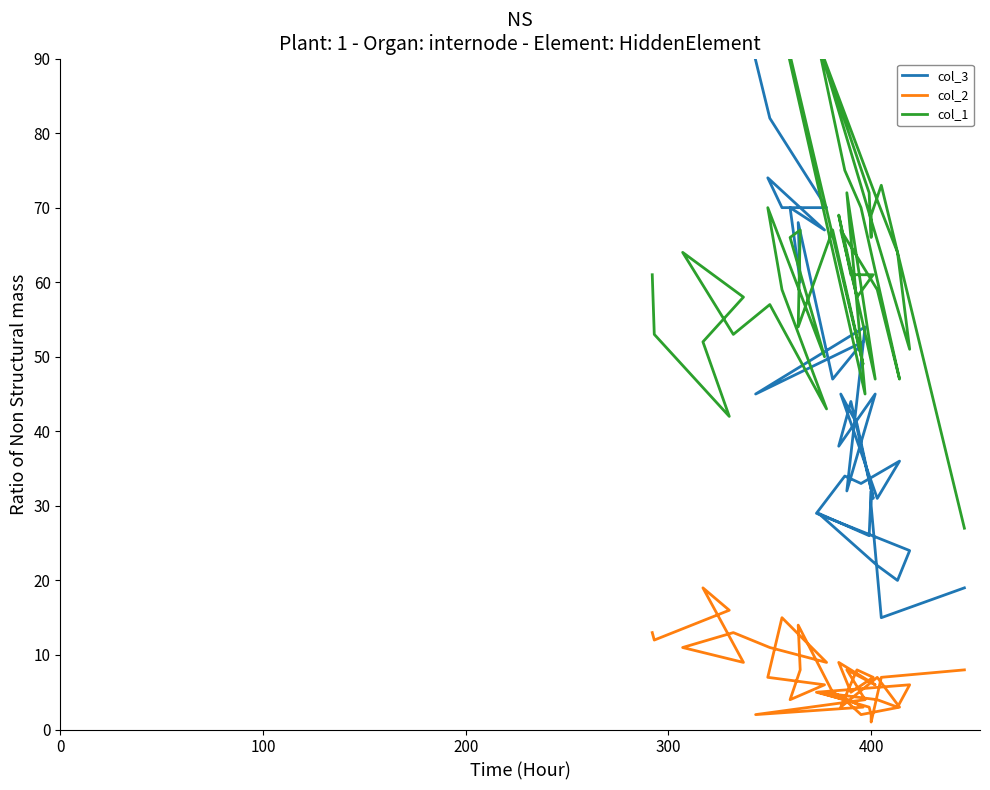

Which series has the largest total across all categories?

col_1